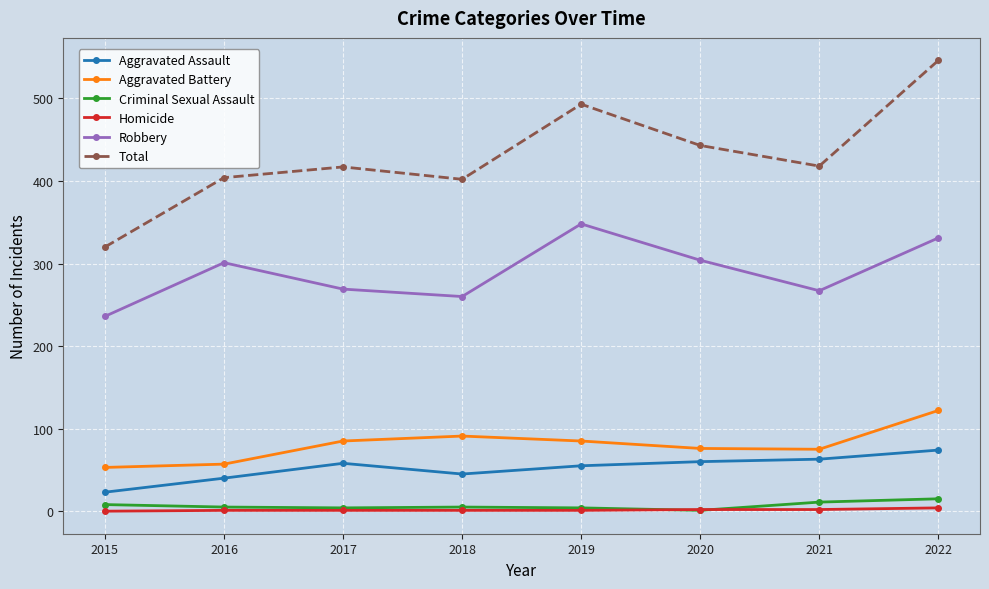

List the series in order of their peak value, lowest first.

Homicide, Criminal Sexual Assault, Aggravated Assault, Aggravated Battery, Robbery, Total